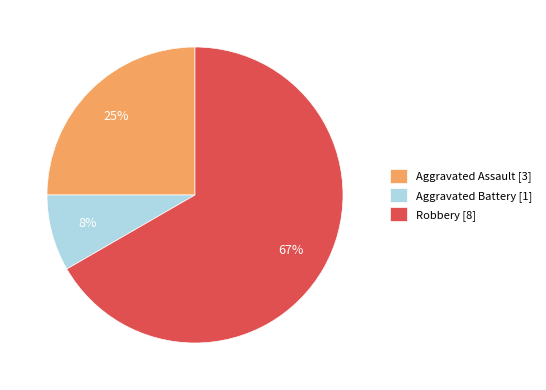

How many slices are in this pie chart?

3